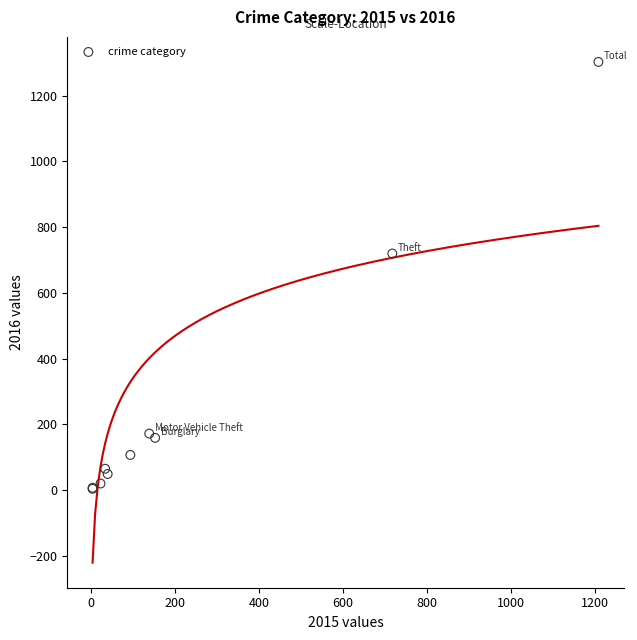

What Y value in the scatter plot is closest to 653?

720